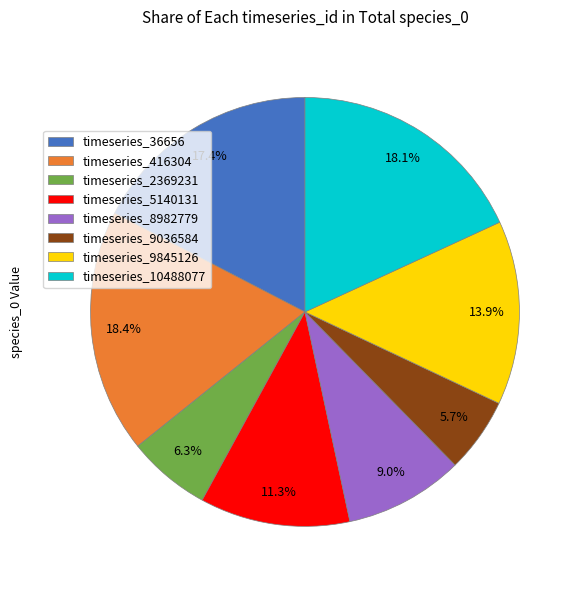

Which category has the smallest portion of the pie?

timeseries_9036584